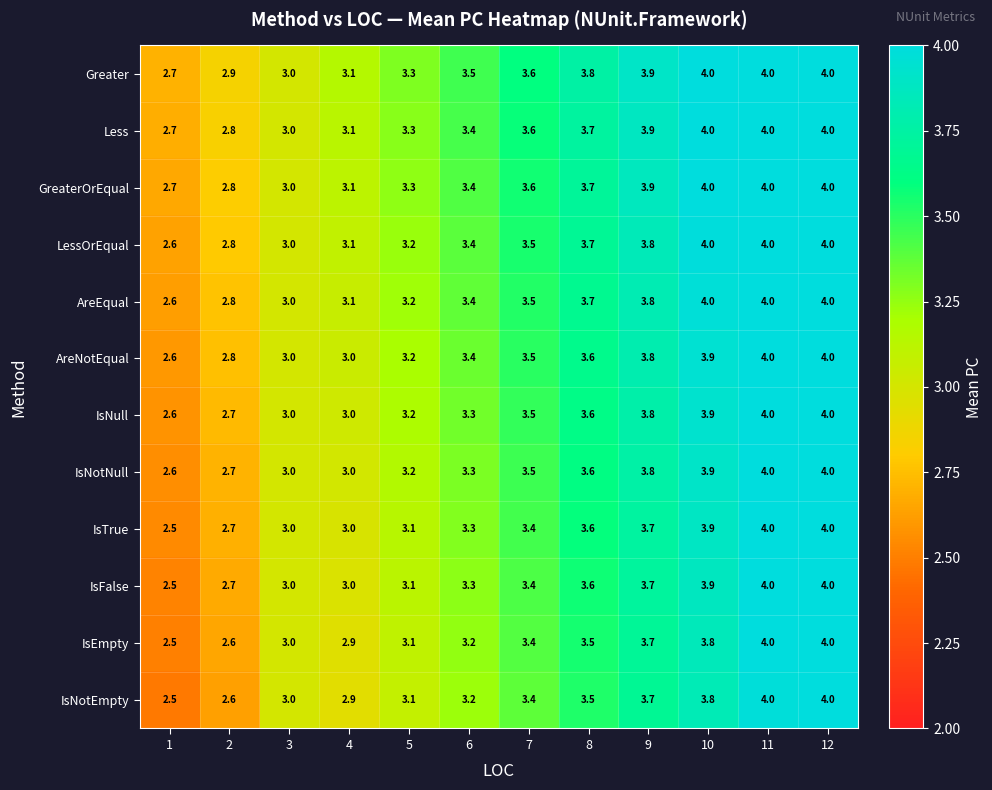

What is the smallest value displayed?

2.5